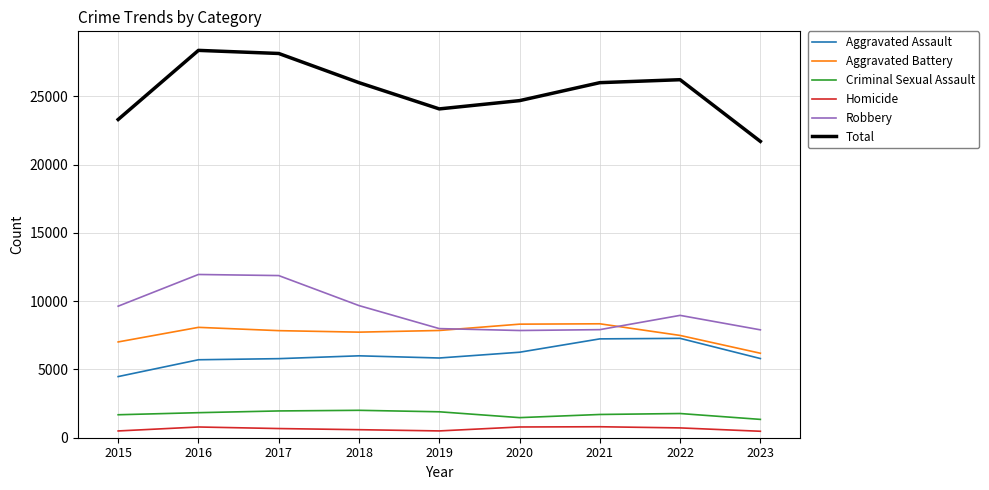

True or false: Aggravated Battery has a value of 6190 at 2023.

True